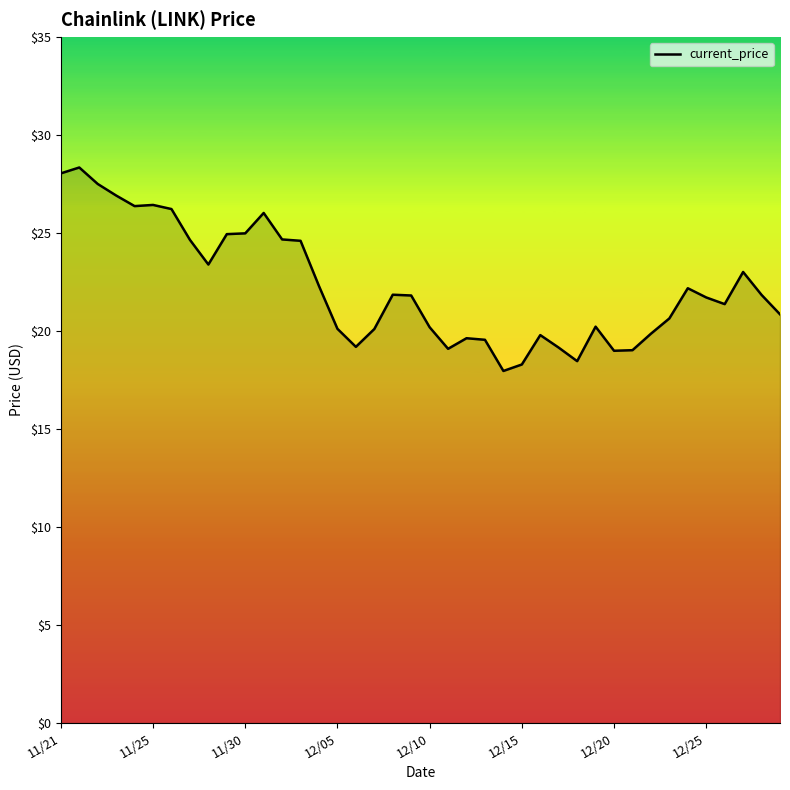

What is the smallest value displayed?

18.0